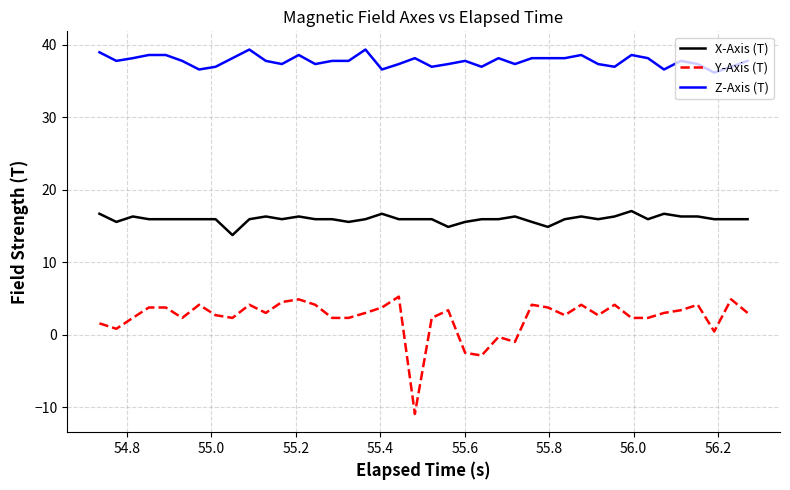

True or false: X-Axis (T) and Z-Axis (T) intersect in this chart.

False